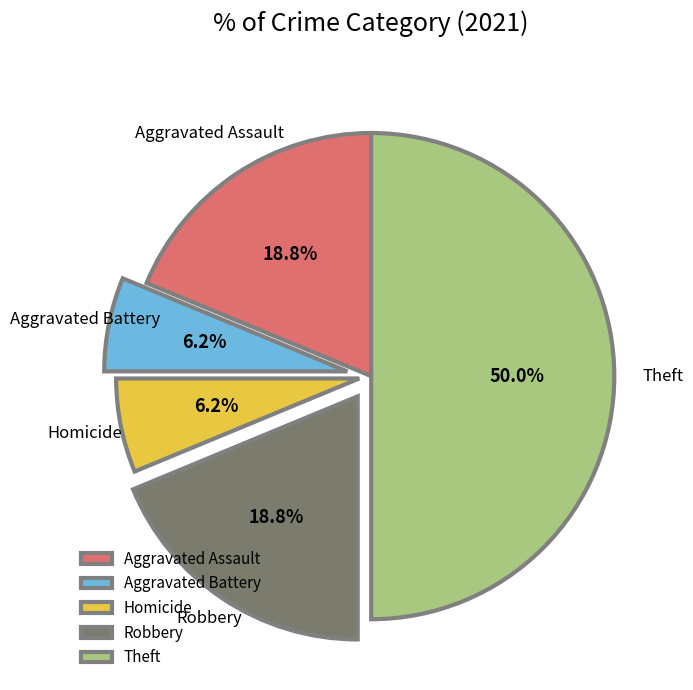

Does Aggravated Assault account for over 50% of the chart?

No